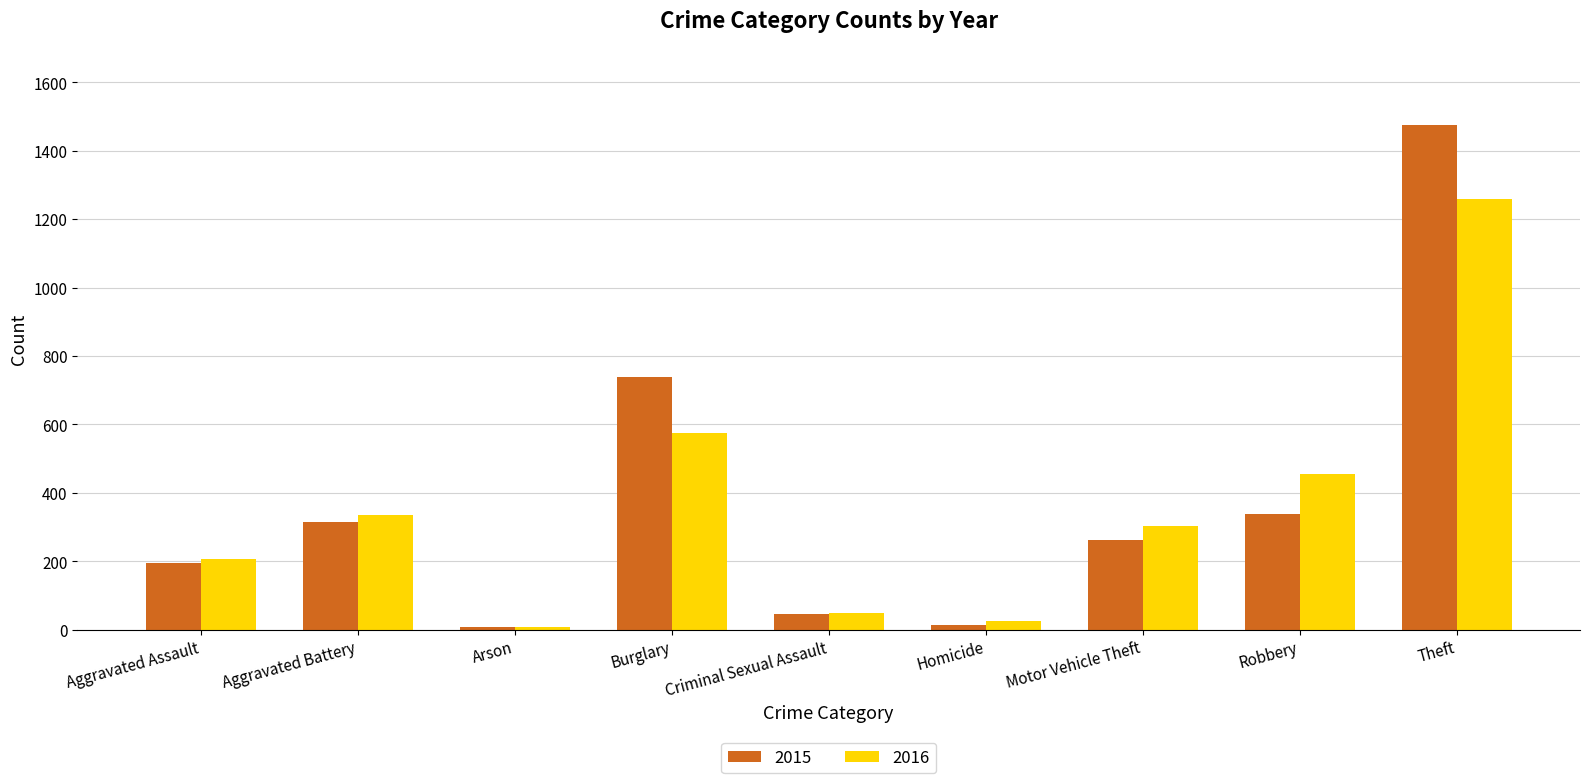

What is the difference between the maximum and minimum values in the 2016 series?

1252